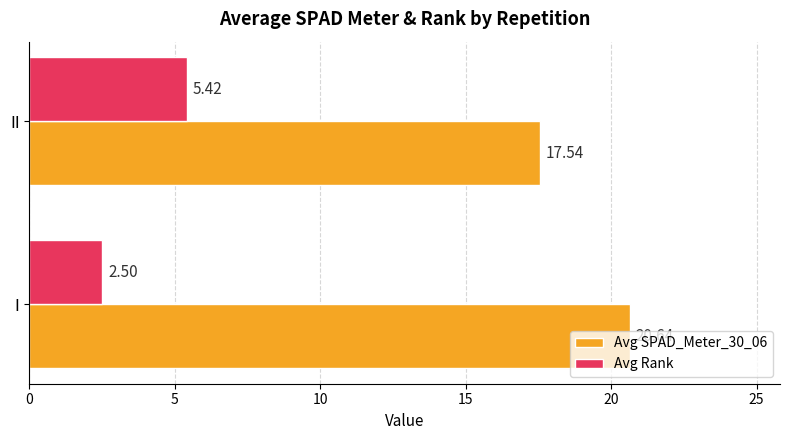

Rank the series by their average value, from lowest to highest.

Avg Rank, Avg SPAD_Meter_30_06